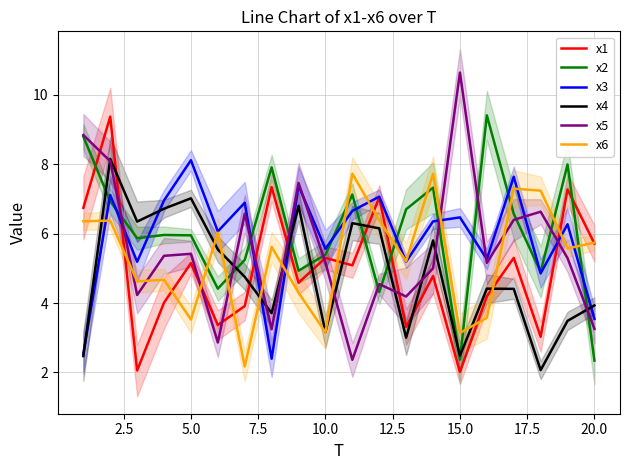

After their last crossing, which series has the higher values: x6 or x3?

x6